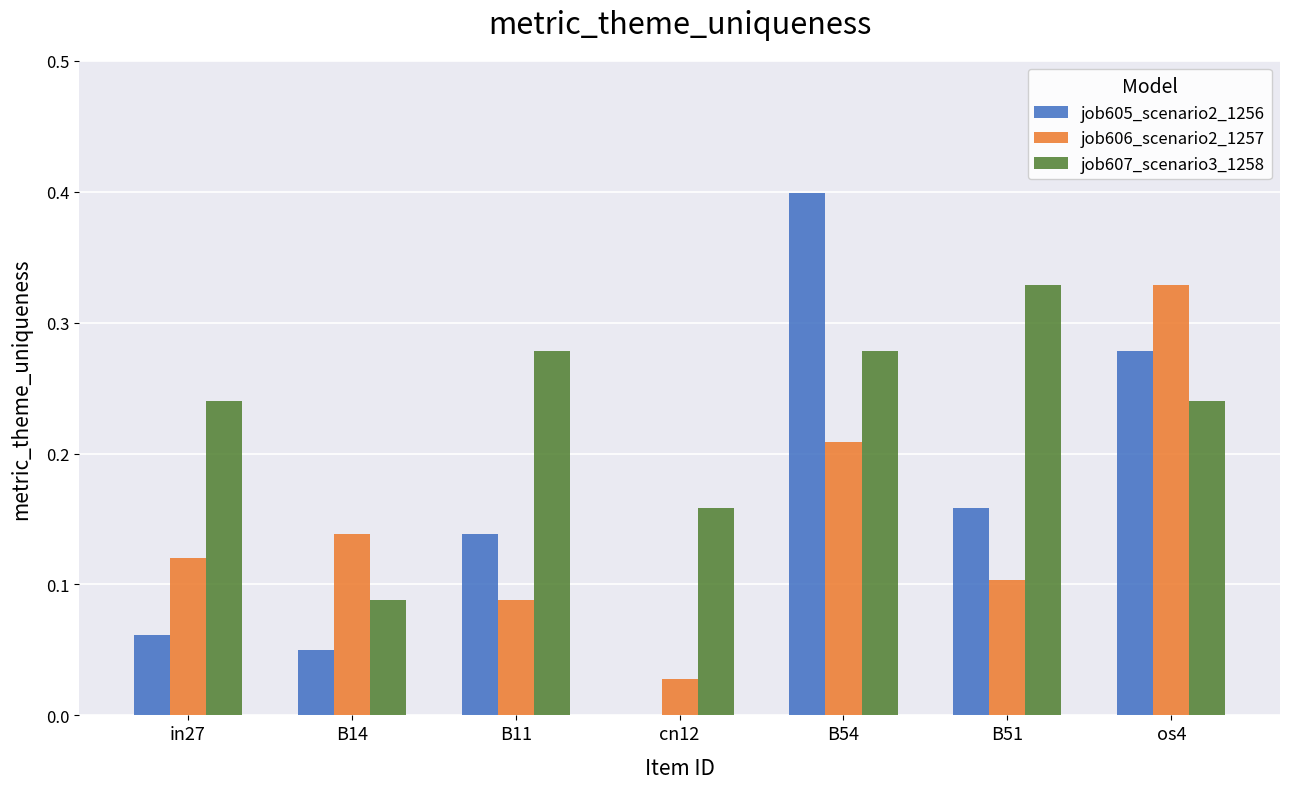

Which series changed the most between B54 and B51?

job605_scenario2_1256